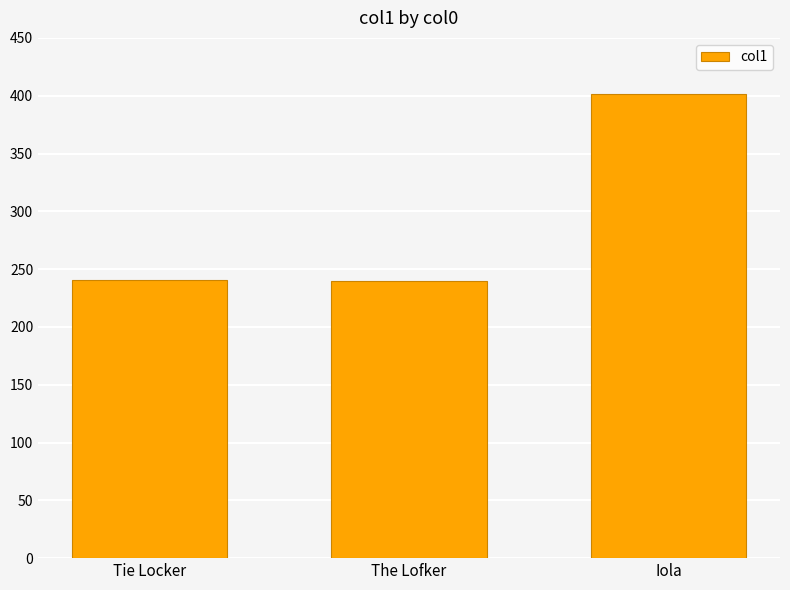

Read the value at Tie Locker.

240.9